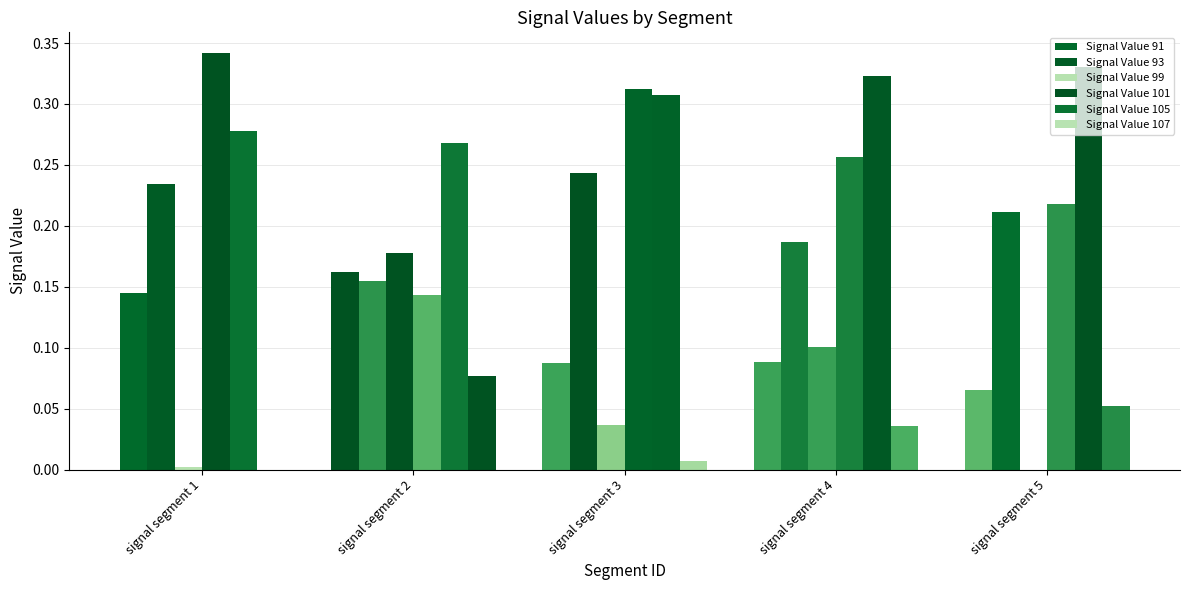

True or false: Signal Value 101 has a value of 0.2 at signal segment 3.

False